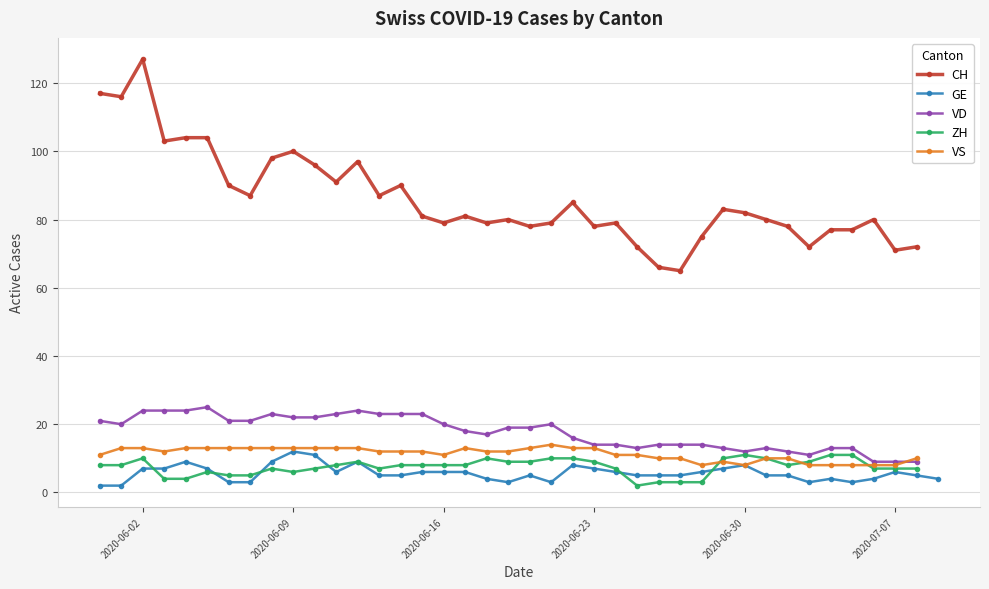

What is the difference between the VS values at 2020-06-26 and 2020-06-21?

4